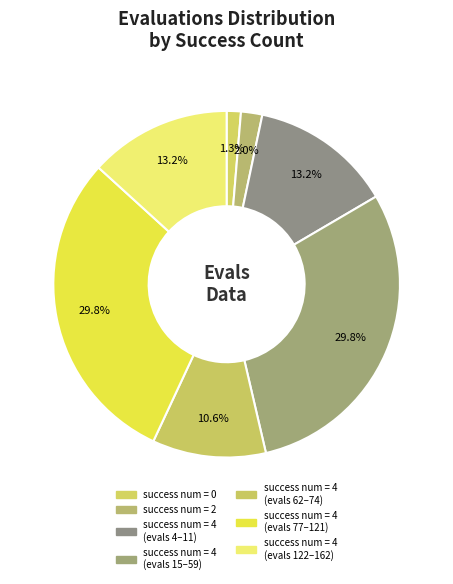

Count the number of slices in the pie.

7